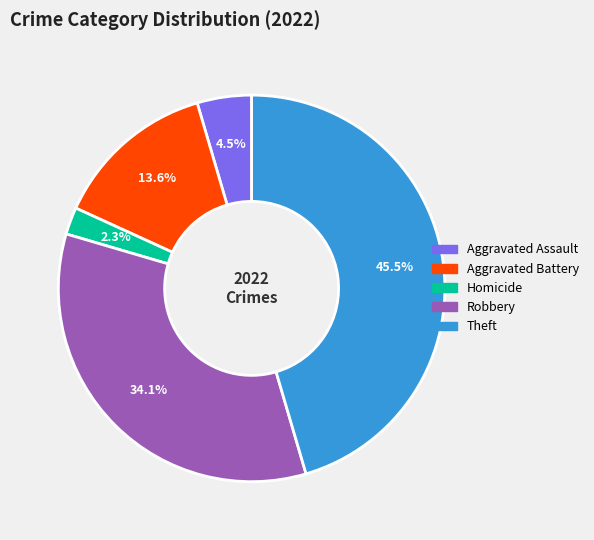

Is there a majority slice in this chart?

No